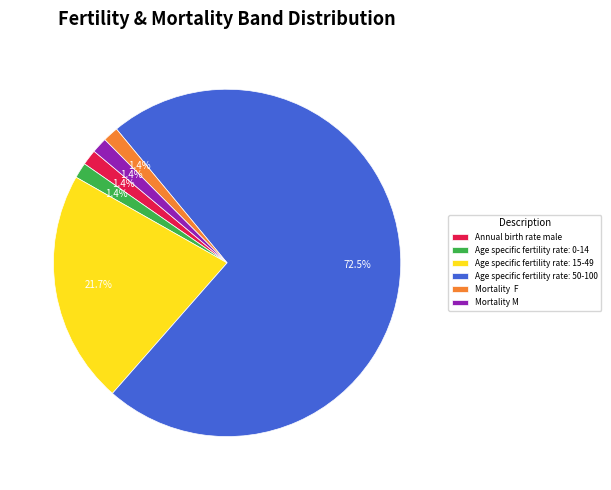

Is the sum of Mortality M and Annual birth rate male greater than half?

No